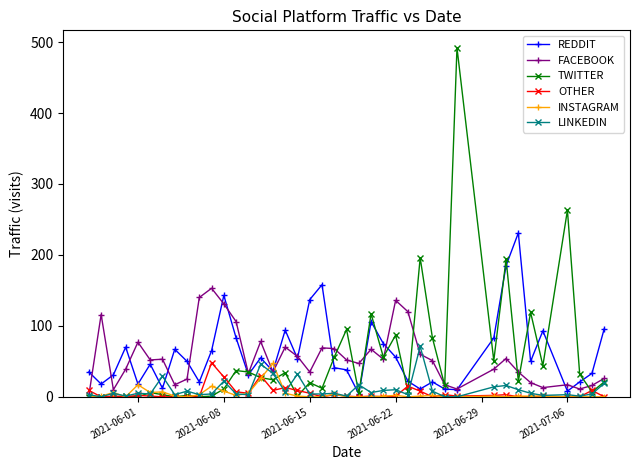

What is the highest value of the INSTAGRAM series?

47